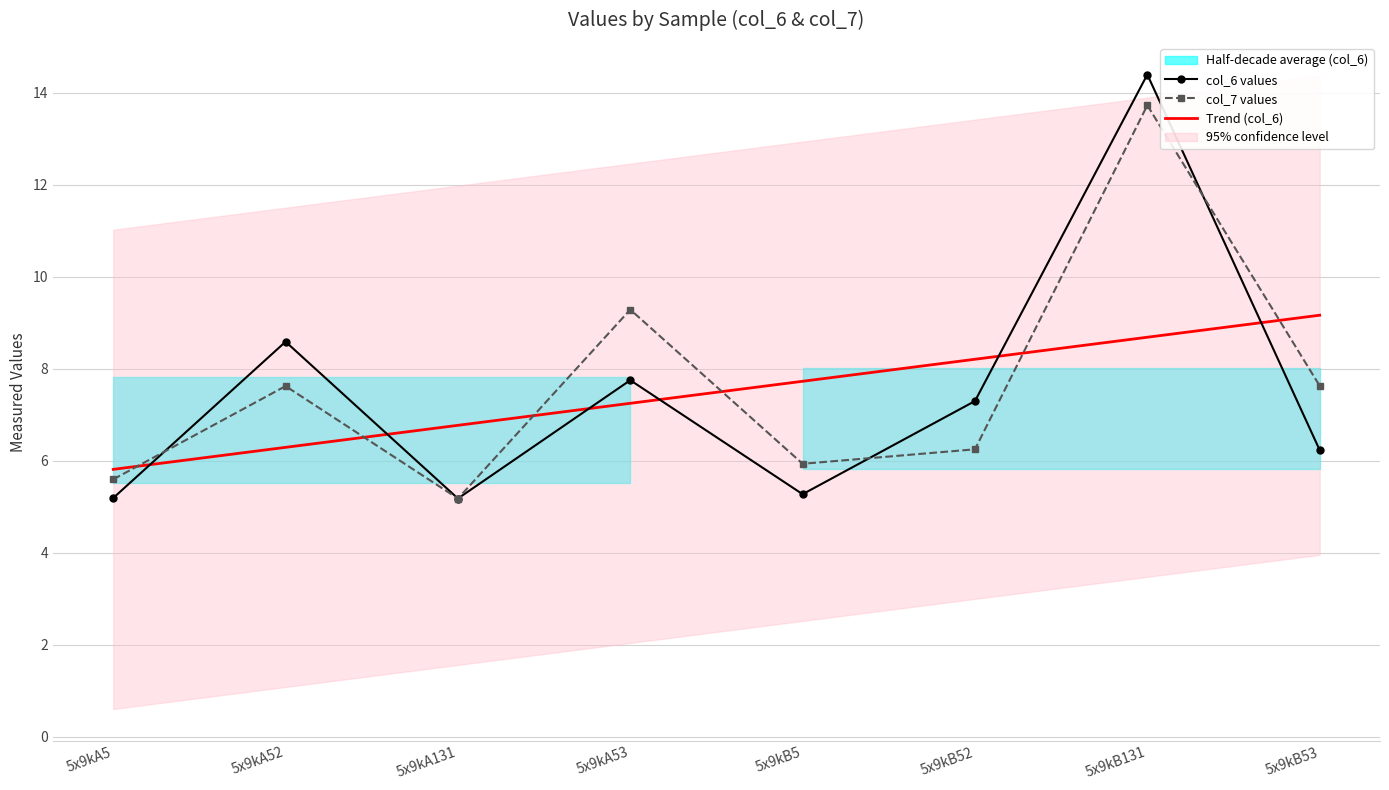

What is the average value of the col_6 values series?

7.5